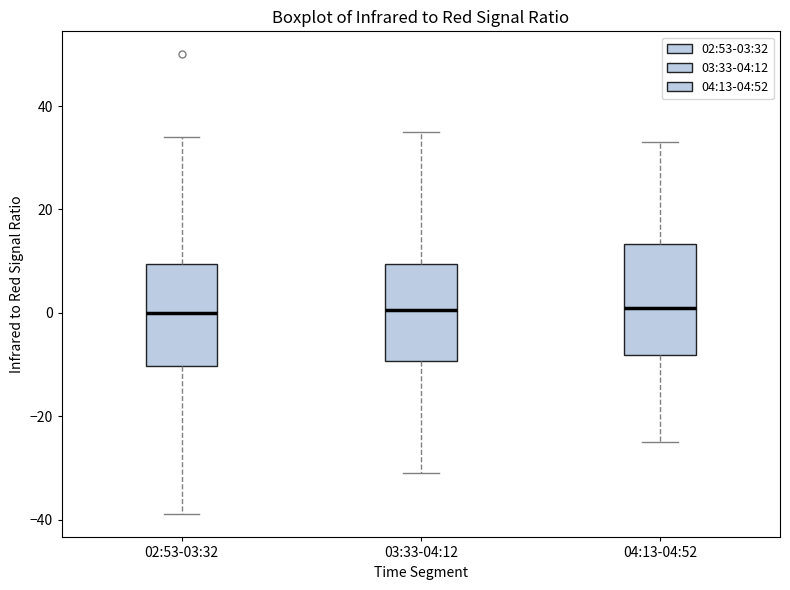

Reading left to right, read every box against the y-axis: the position of its median line, the range the box covers, and the ends of its whiskers. The values are not printed on the chart, so give them approximately, as read against the axis.

02:53-03:32: median 0, box -10 to 10, whiskers -38 to 34
03:33-04:12: median 0, box -10 to 10, whiskers -30 to 36
04:13-04:52: median 2, box -8 to 14, whiskers -24 to 34